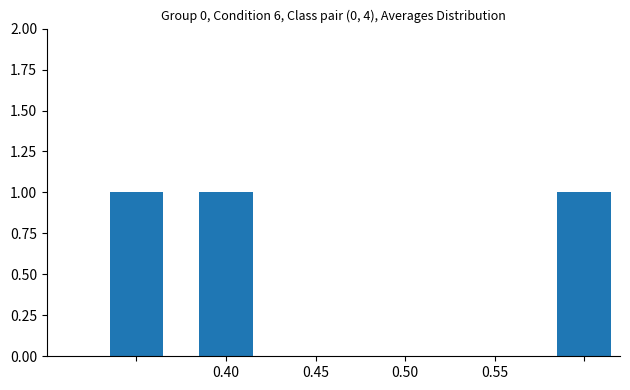

Is it true that the value at 0.45 is 0?

True